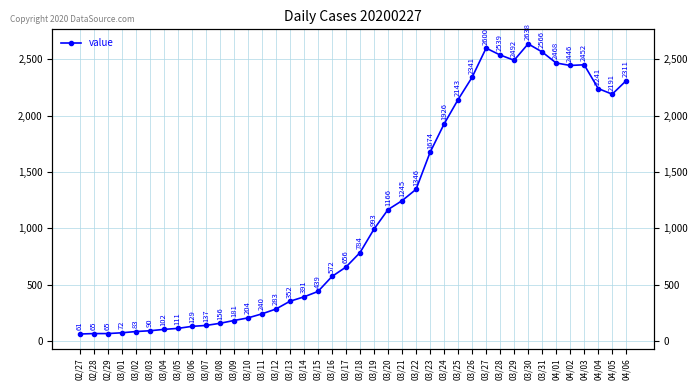

At which category does the data reach its first local peak?

03/27